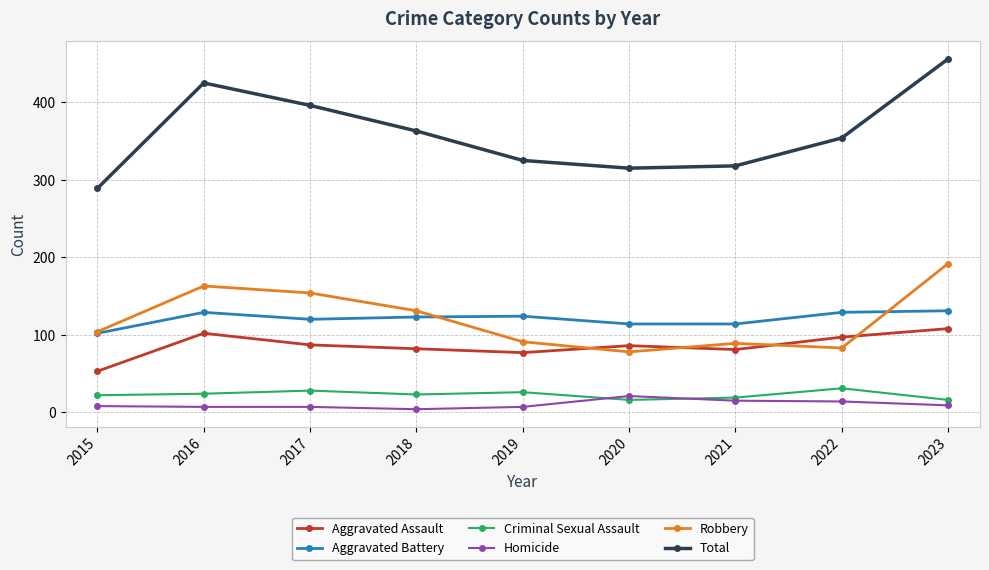

The value of Aggravated Battery at 2018 is 123. True or false?

True